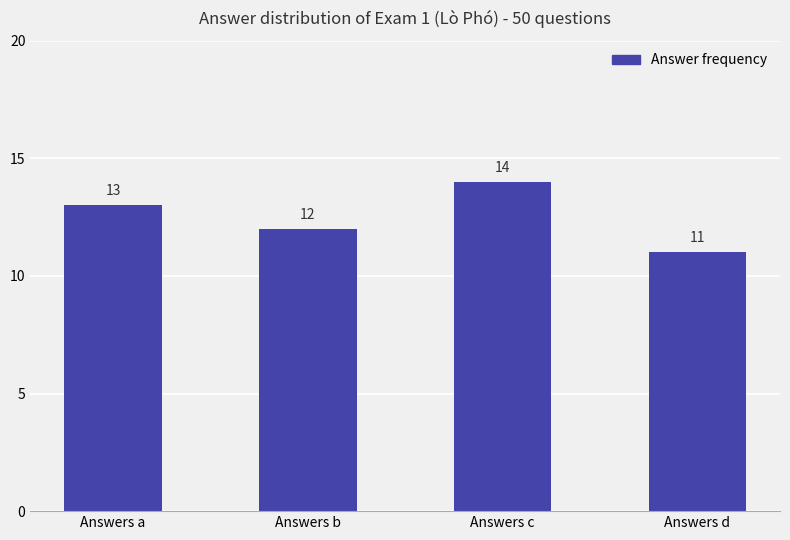

Is it true that the value at Answers b is 7?

False